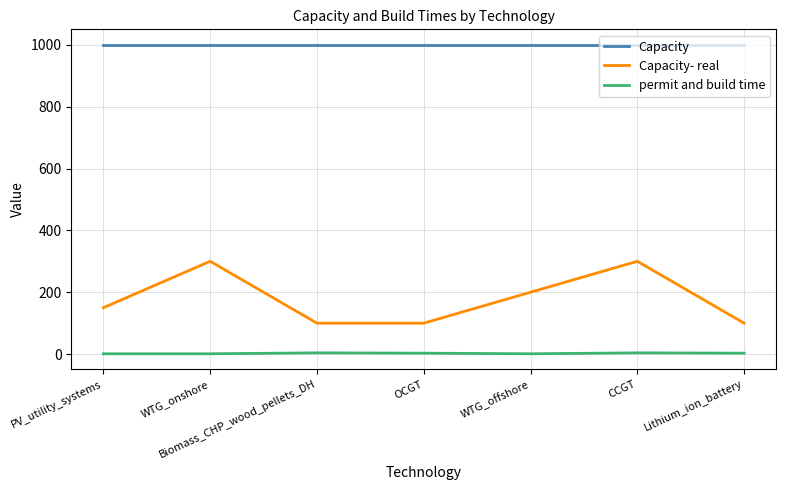

Which series has the largest range (max minus min)?

Capacity- real